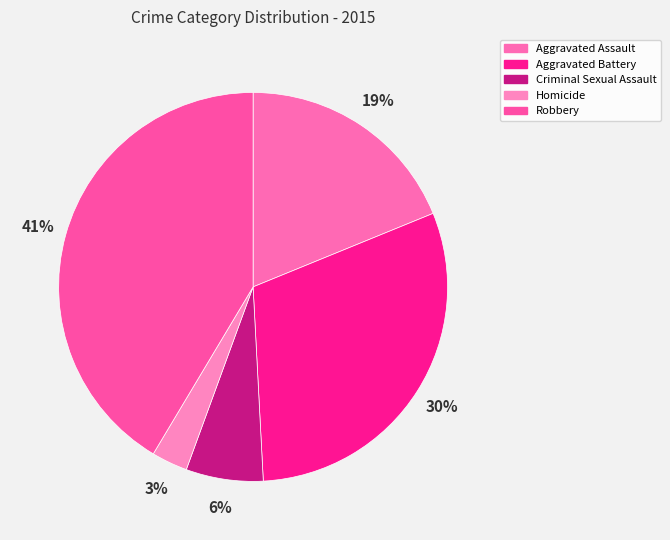

To the nearest percent, what is the difference between the largest and smallest slice percentages?

38%